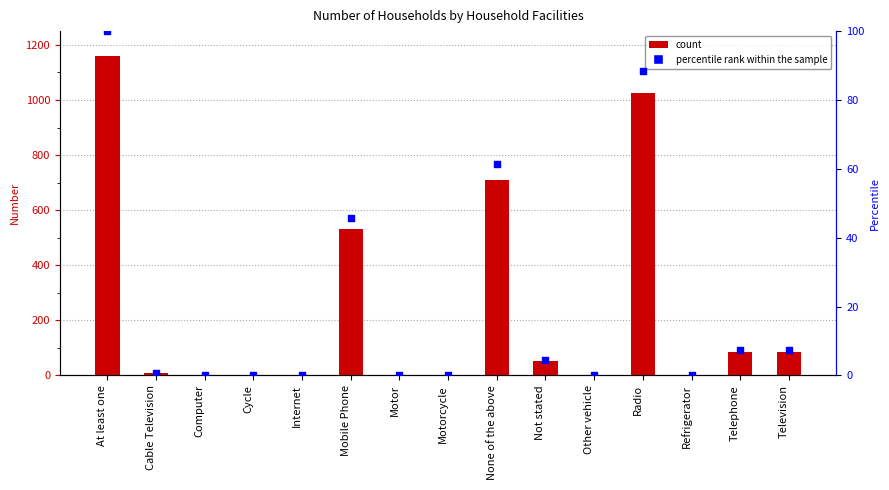

Which series has the widest spread of Y values?

Number